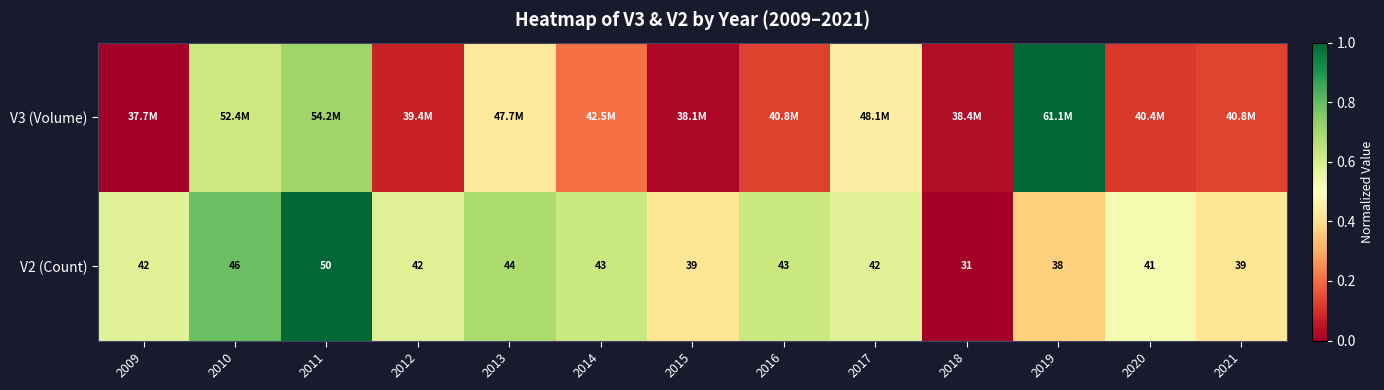

The V3 (Volume) series shows 0.0 at 2021. True or false?

False